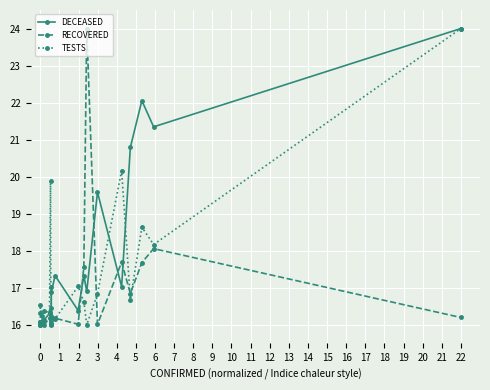

What is the value of the RECOVERED point at the 1st from the left?

16.0